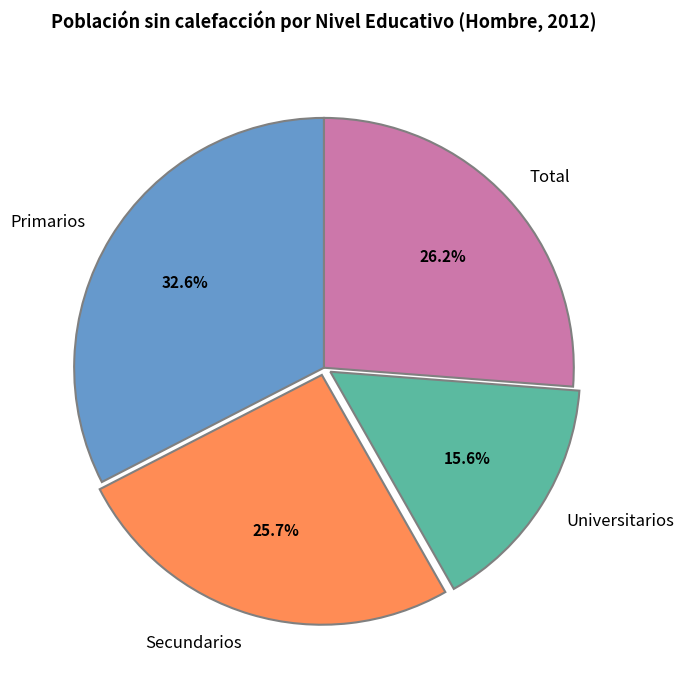

Which has a higher value, Total or Primarios?

Primarios